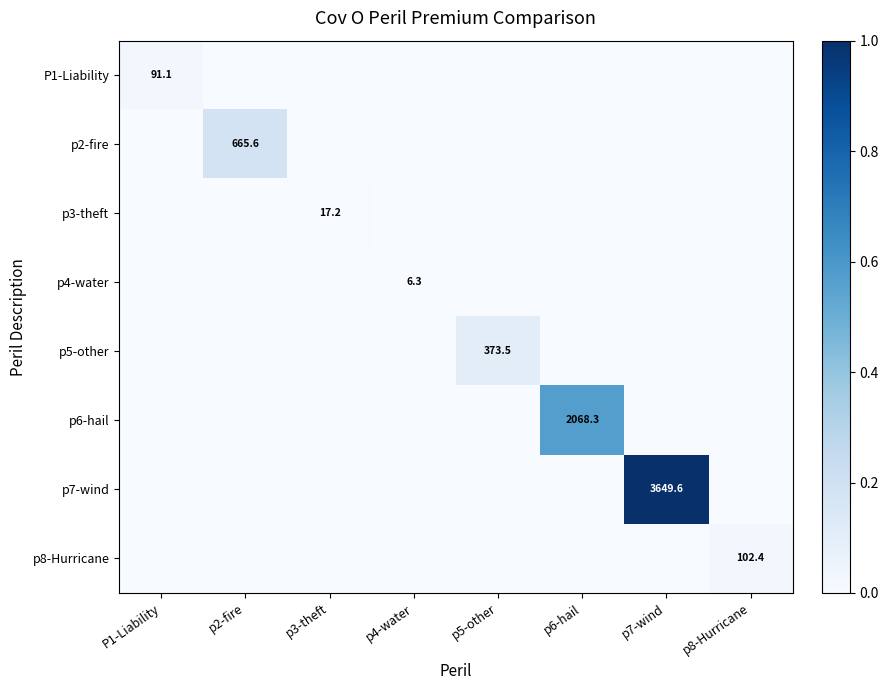

List the series in order of their peak value, highest first.

p7-wind, p6-hail, p2-fire, p5-other, p8-Hurricane, P1-Liability, p3-theft, p4-water